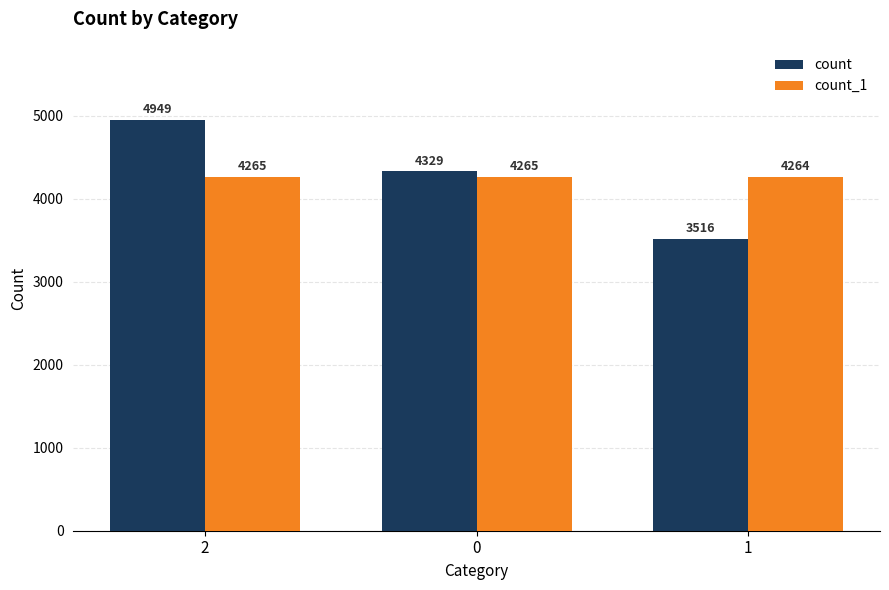

At which category does the chart reach its peak across all series?

2